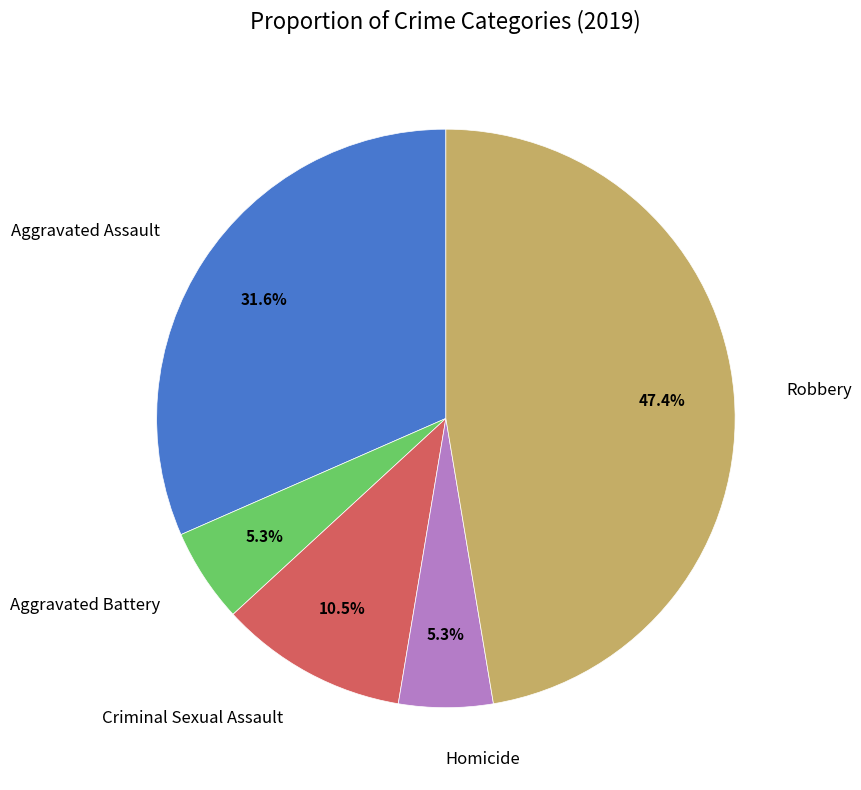

Which category has the biggest portion of the pie?

Robbery